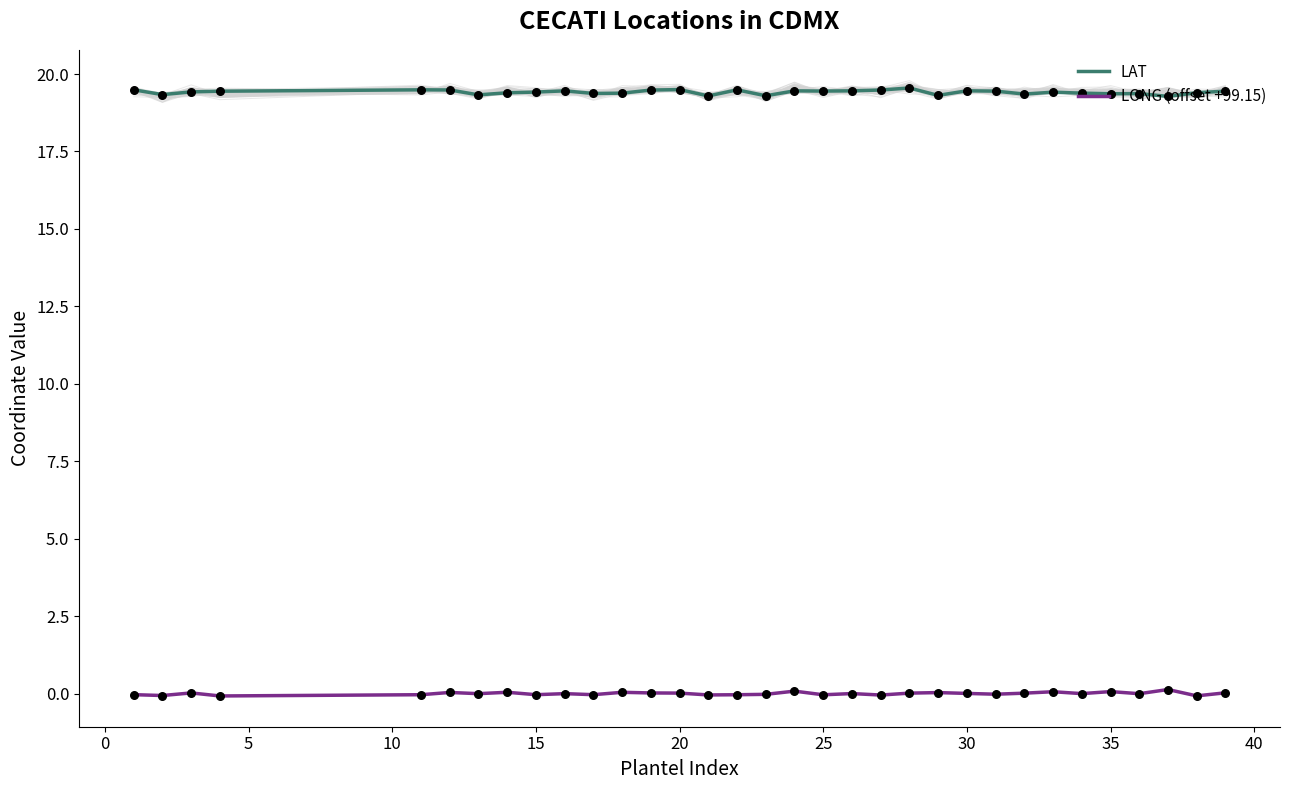

At how many categories does at least one series exceed 10?

33